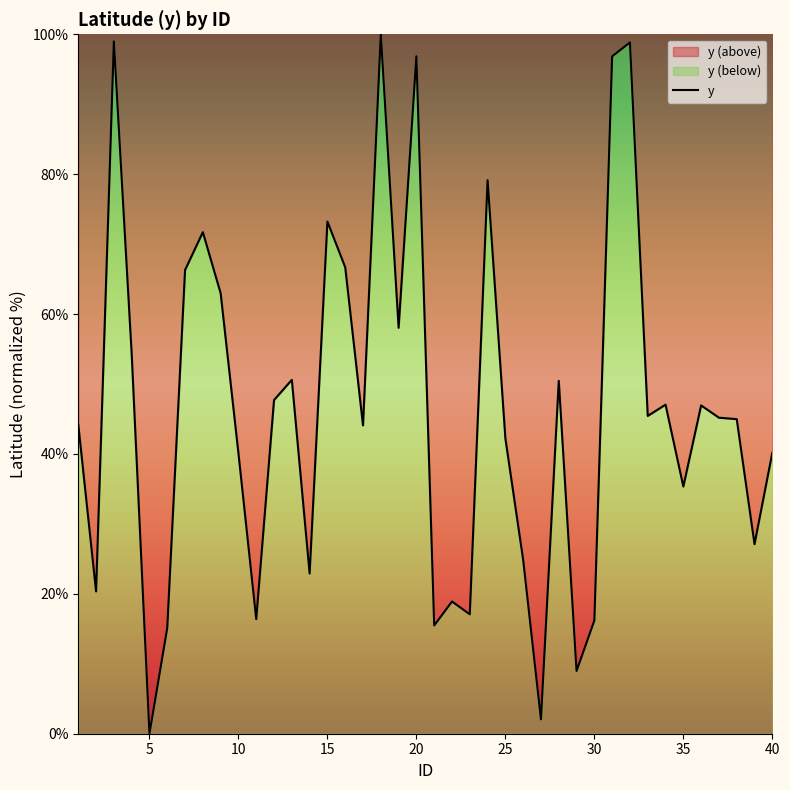

How many data points does each series have?

40